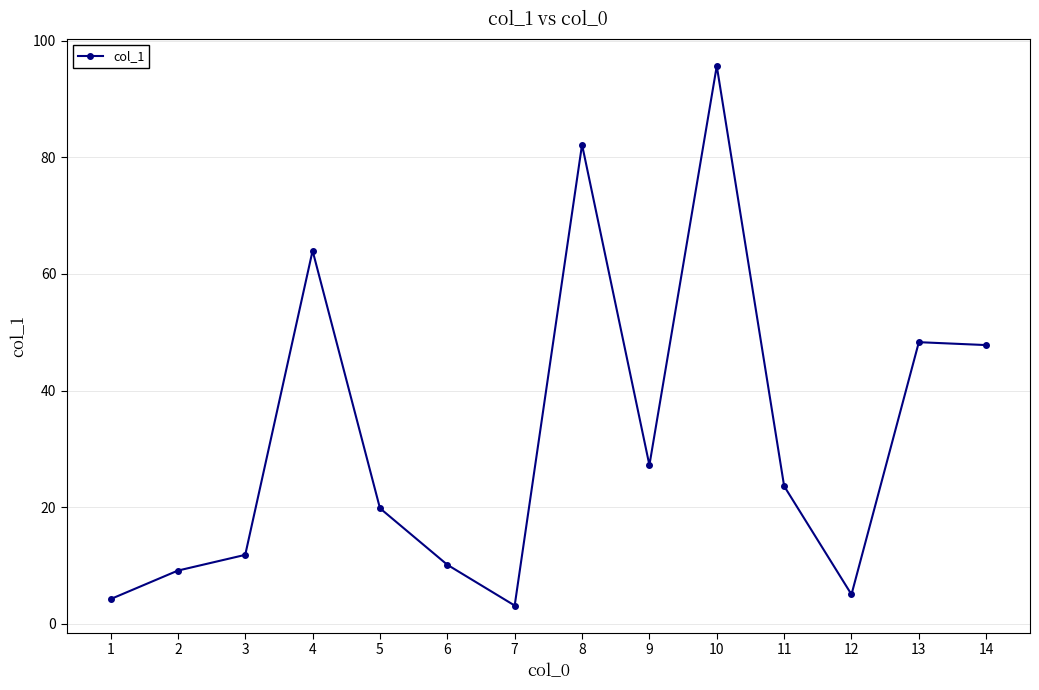

How many series are shown in this chart?

1